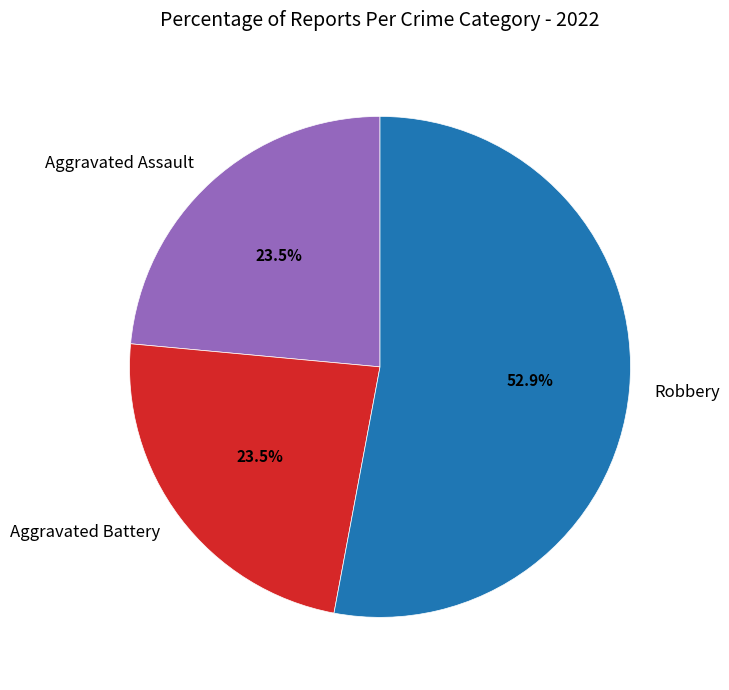

Do Robbery and Aggravated Assault together represent more than half of the pie?

Yes